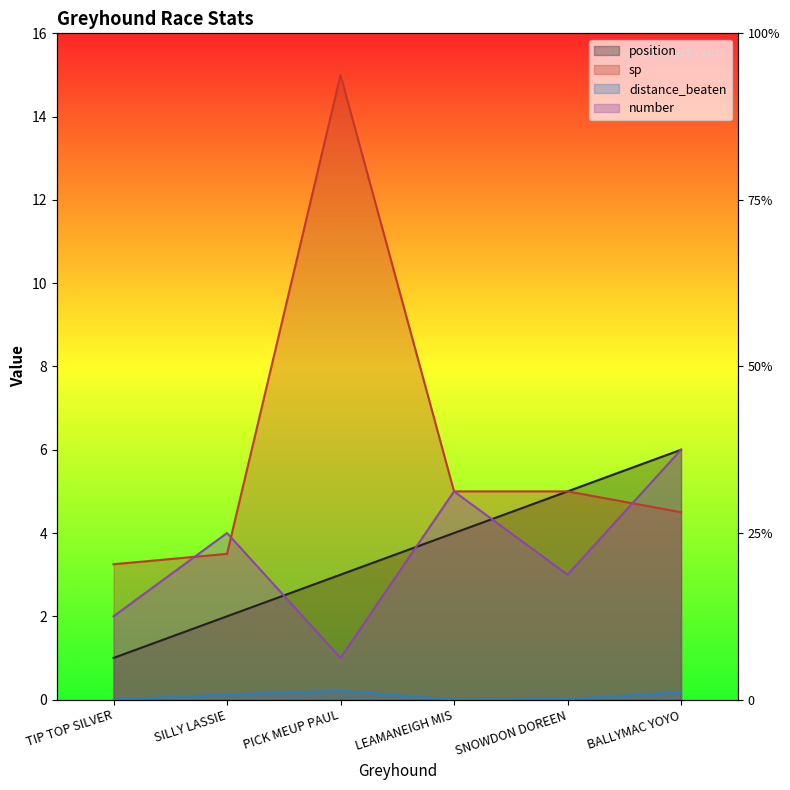

The distance_beaten series shows 0.0 at LEAMANEIGH MIS. True or false?

True